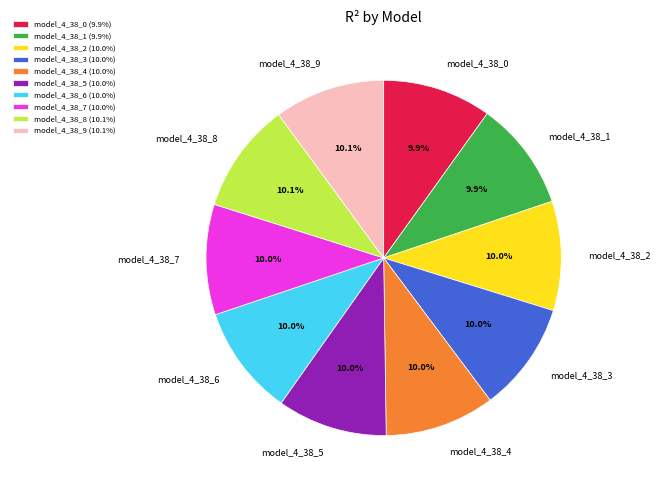

Is the sum of model_4_38_4 and model_4_38_9 greater than half?

No